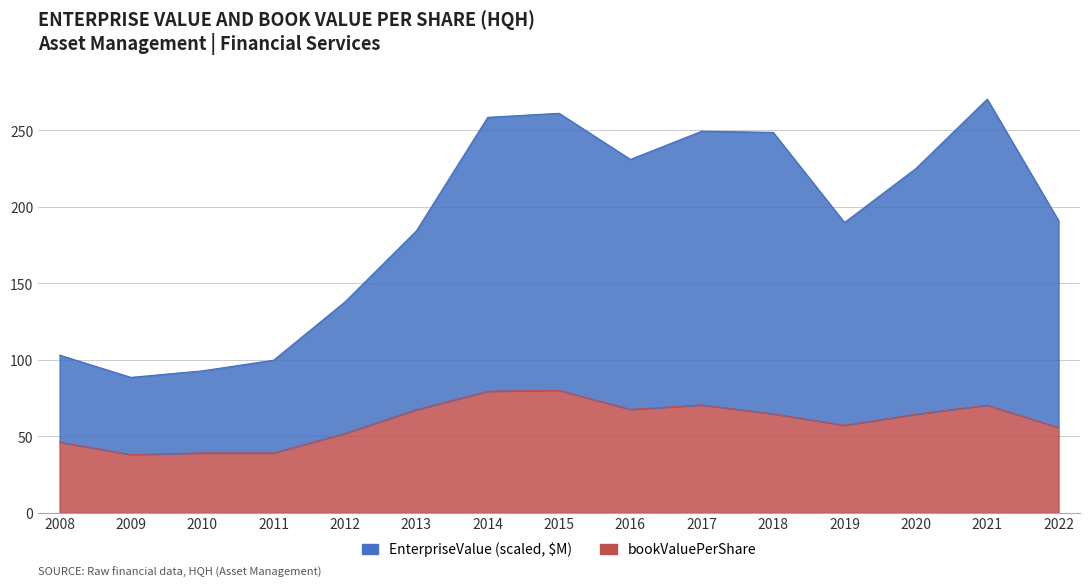

The bookValuePerShare series shows 37.0 at 2014. True or false?

False